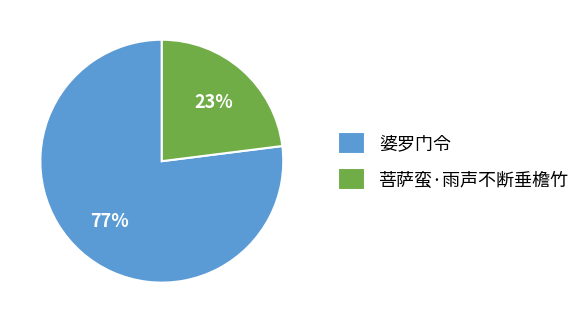

The 菩萨蛮·雨声不断垂檐竹 slice represents 23% of the pie. True or false?

True